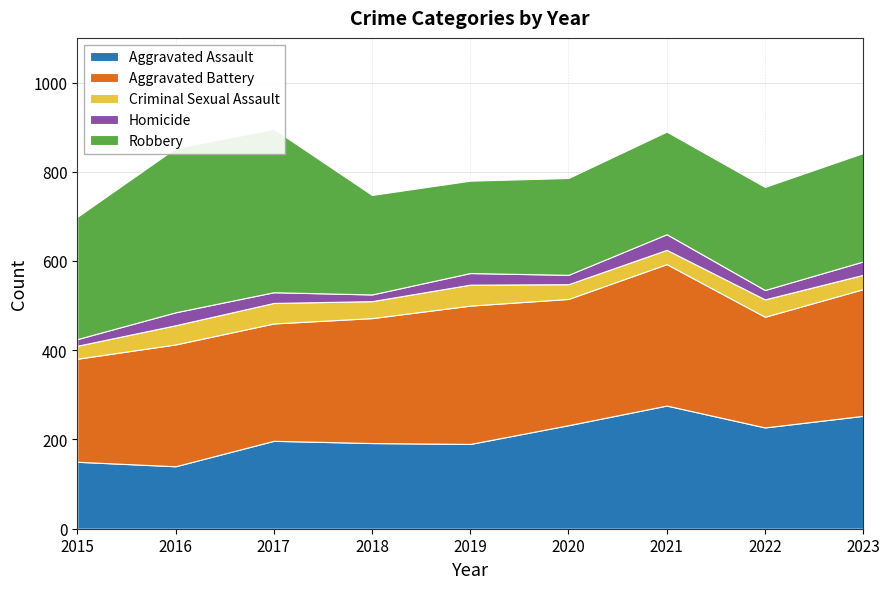

Between 2021 and 2022, which is larger?

2021